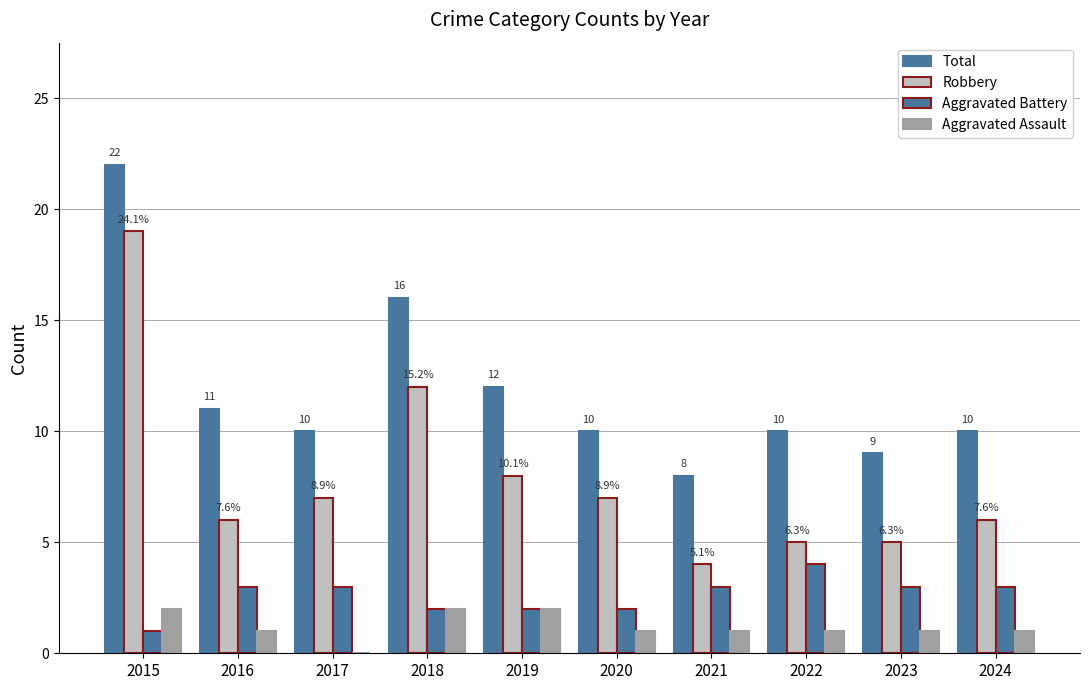

How many groups of bars are there?

10